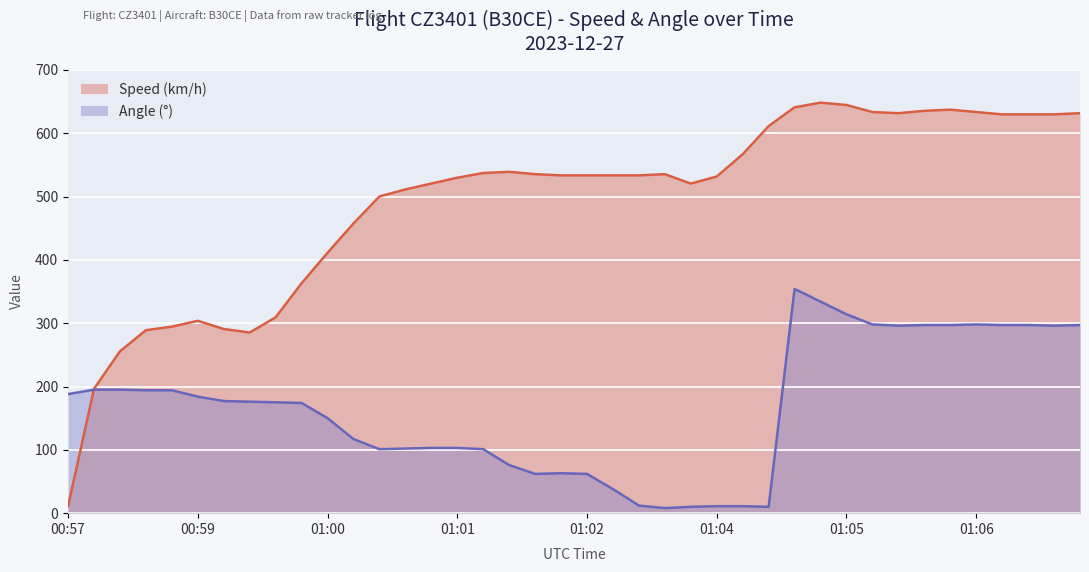

What is the average value of the Angle series?

166.7